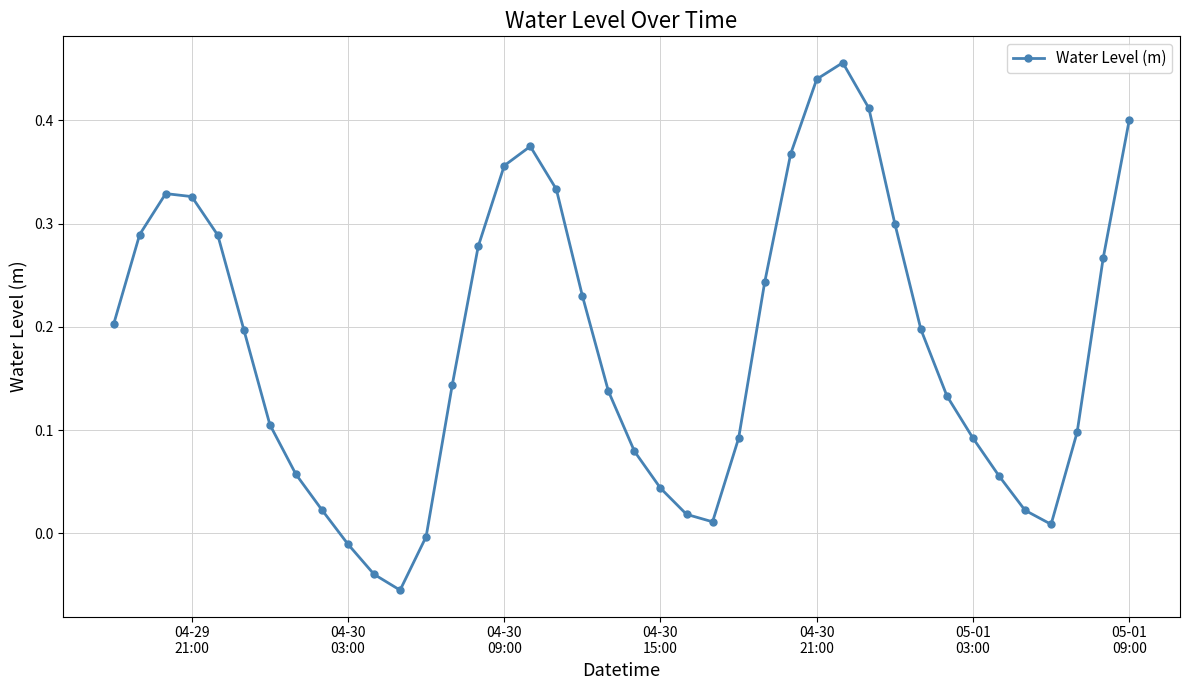

What is the sum of all values?

7.3